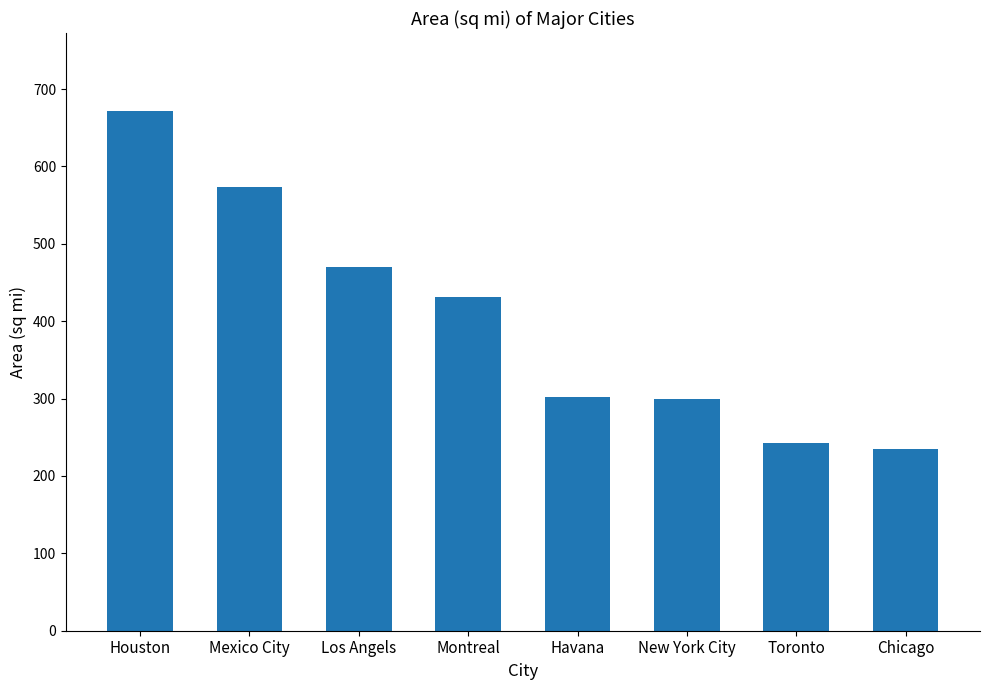

What is the smallest value displayed?

234.5